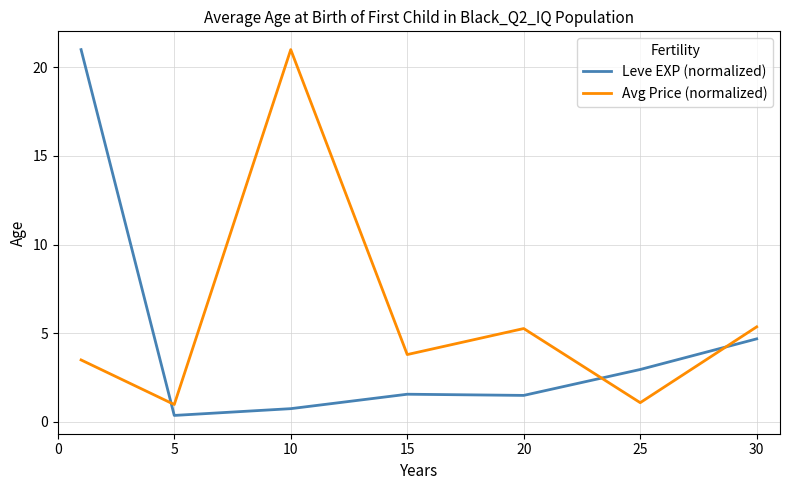

How many times do Leve EXP (normalized) and Avg Price (normalized) cross each other?

3